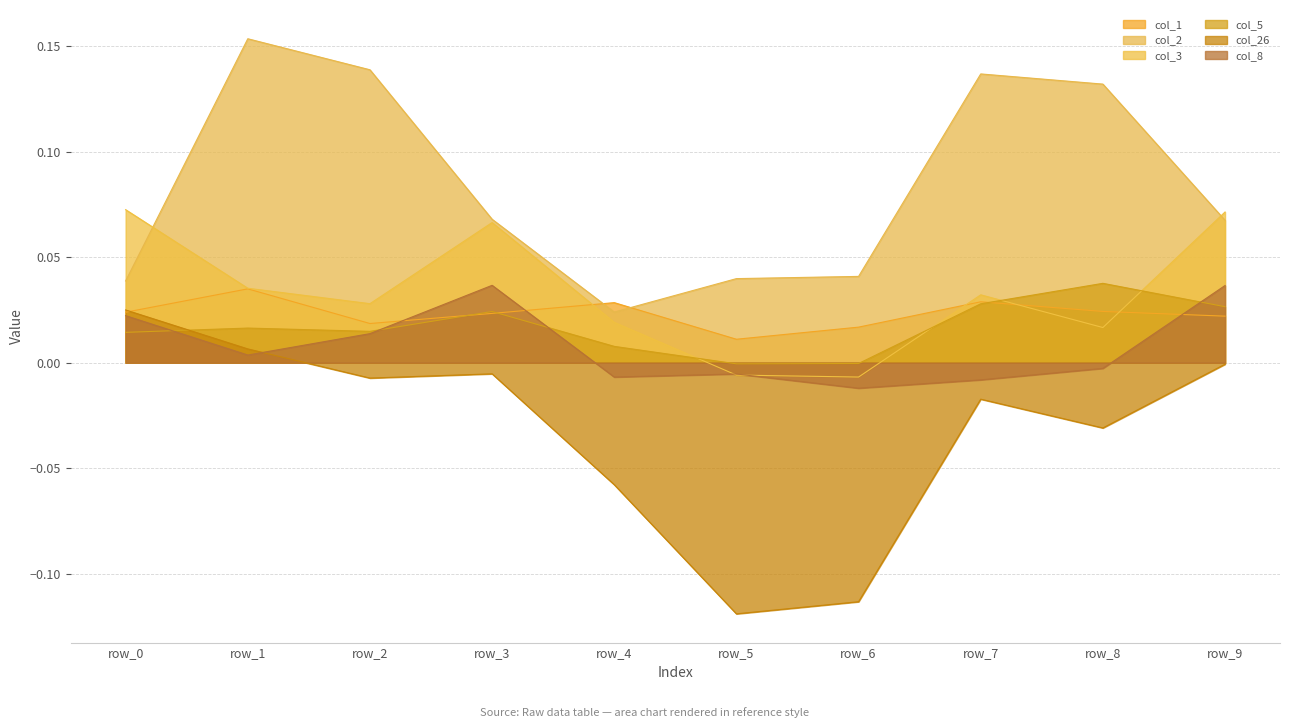

At which label does col_3 first exceed 0?

row_0